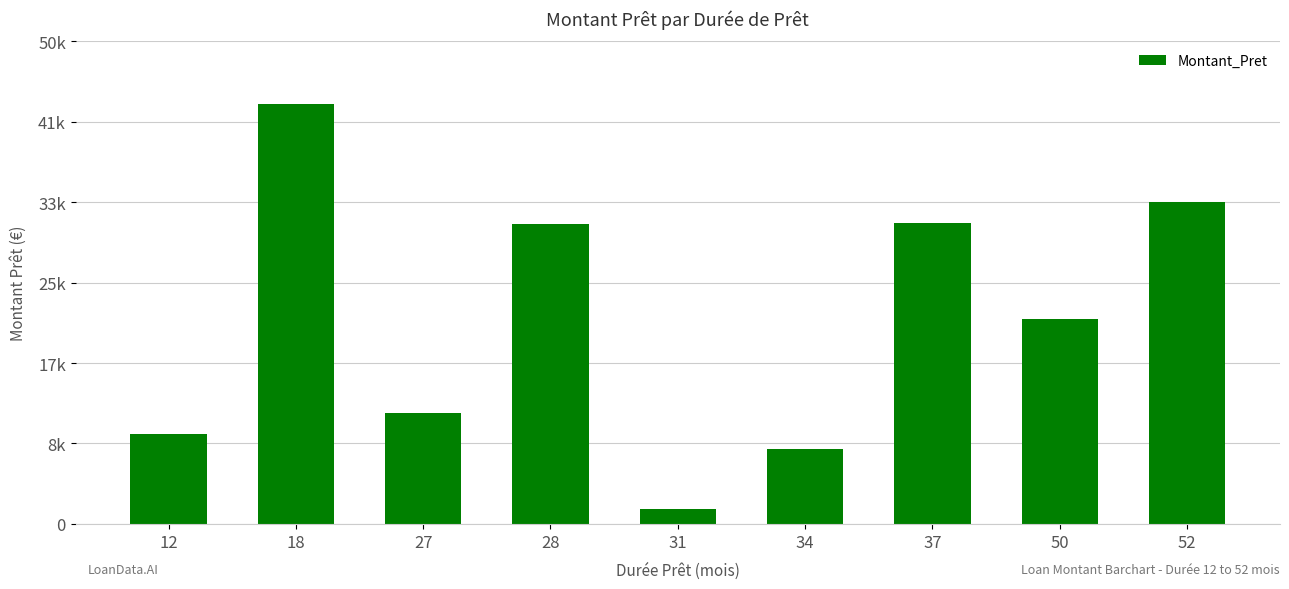

Are the bars horizontal?

No